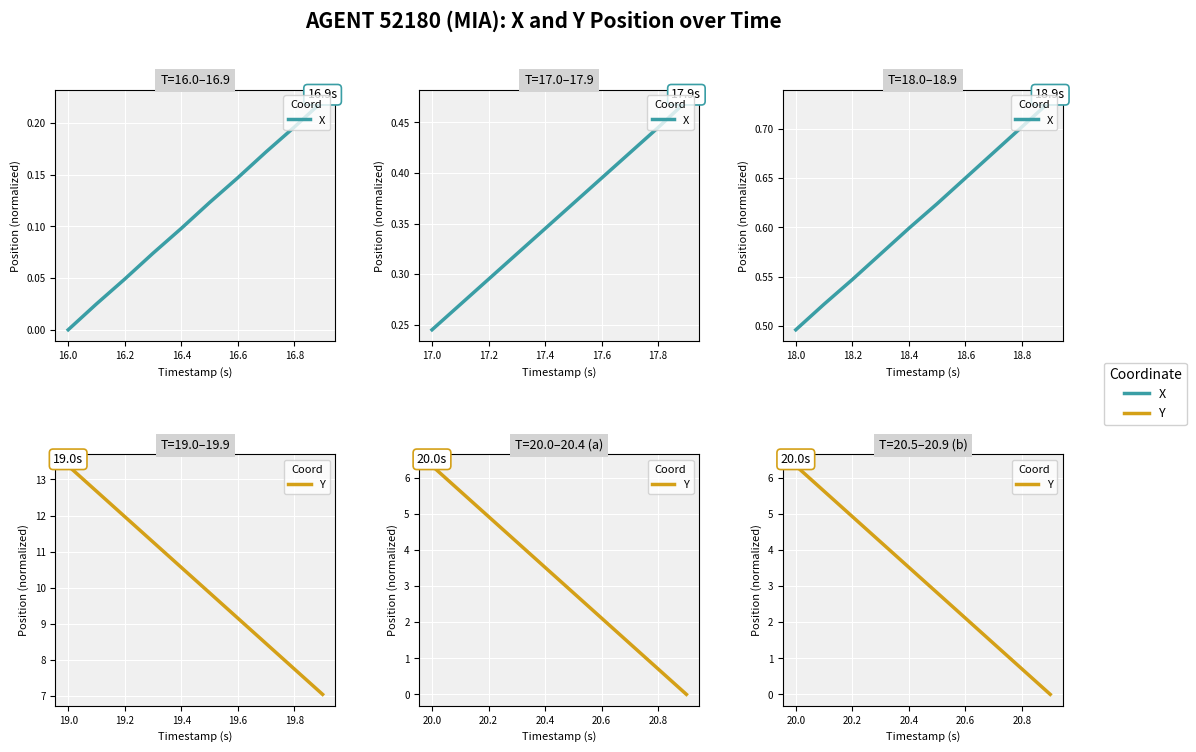

List the series in order of their peak value, highest first.

Y, X